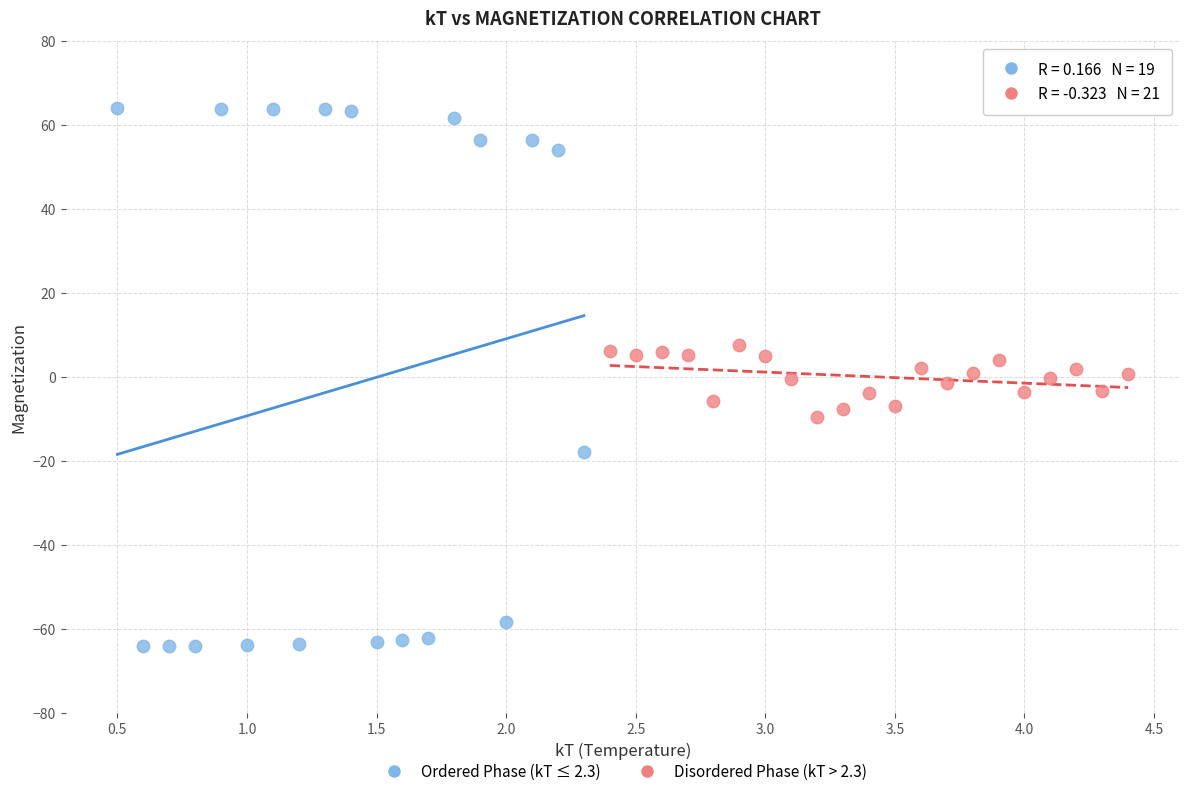

Which series has the widest spread of Y values?

Ordered Phase (kT ≤ 2.3)